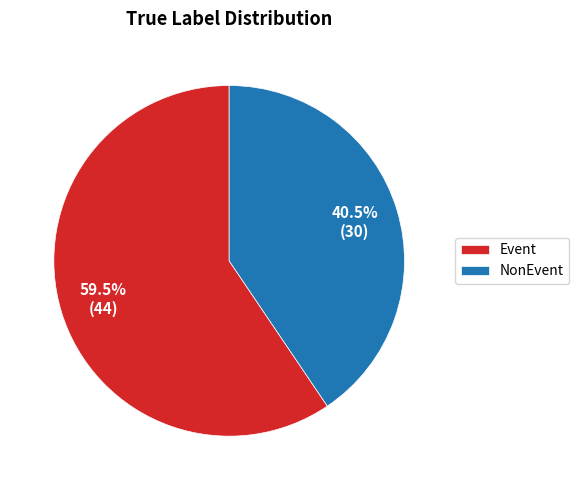

Approximately how many times larger is the value at NonEvent compared to Event?

0.7